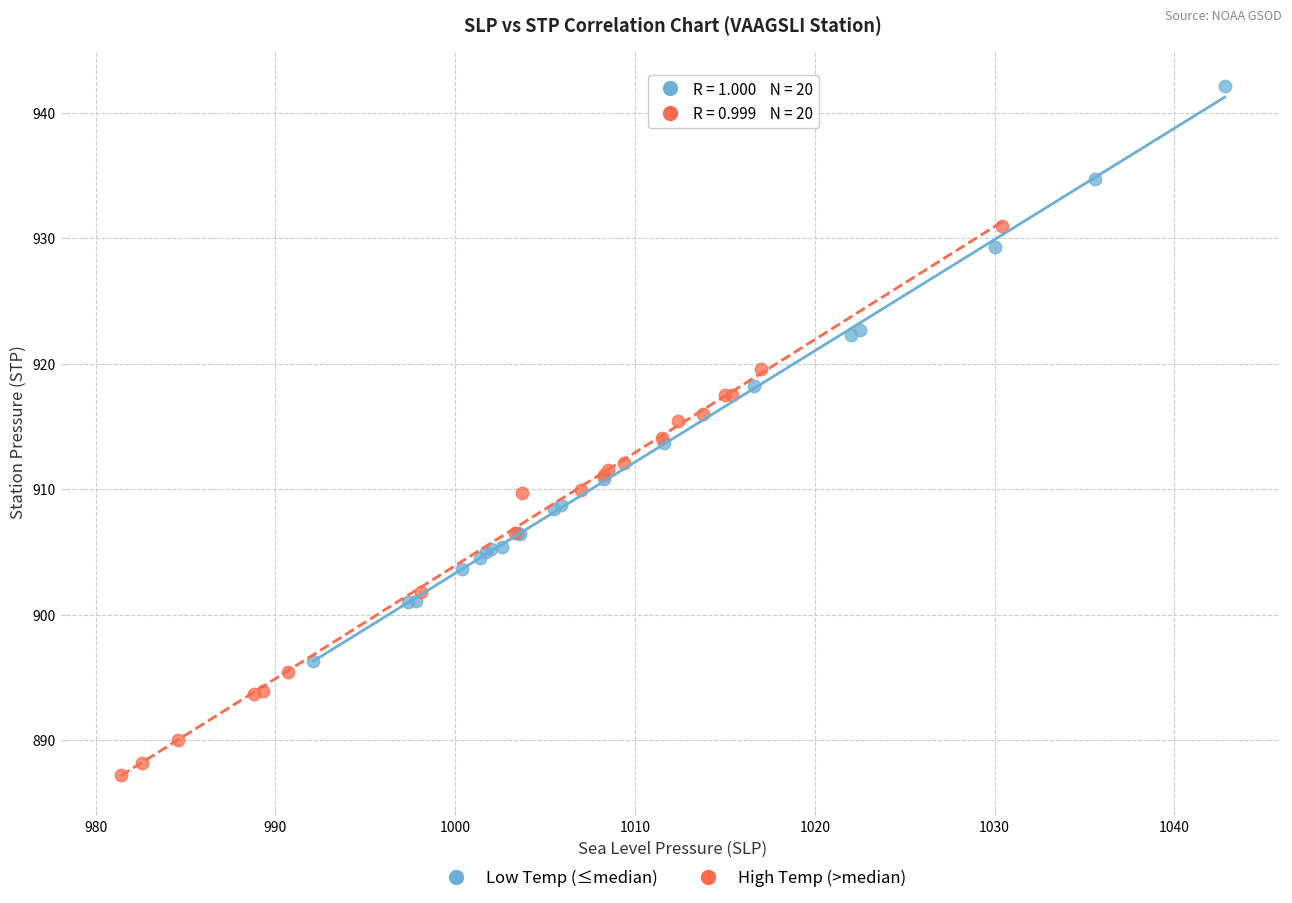

Which series contains the highest Y value?

Low Temp (≤median)